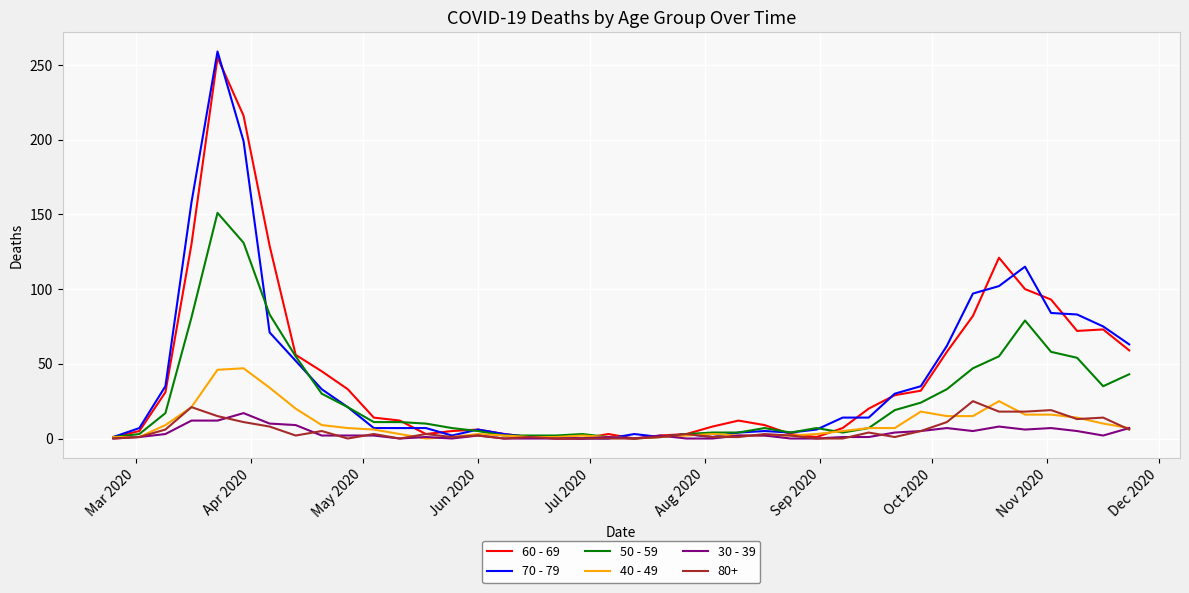

Which series has the largest range (max minus min)?

70 - 79